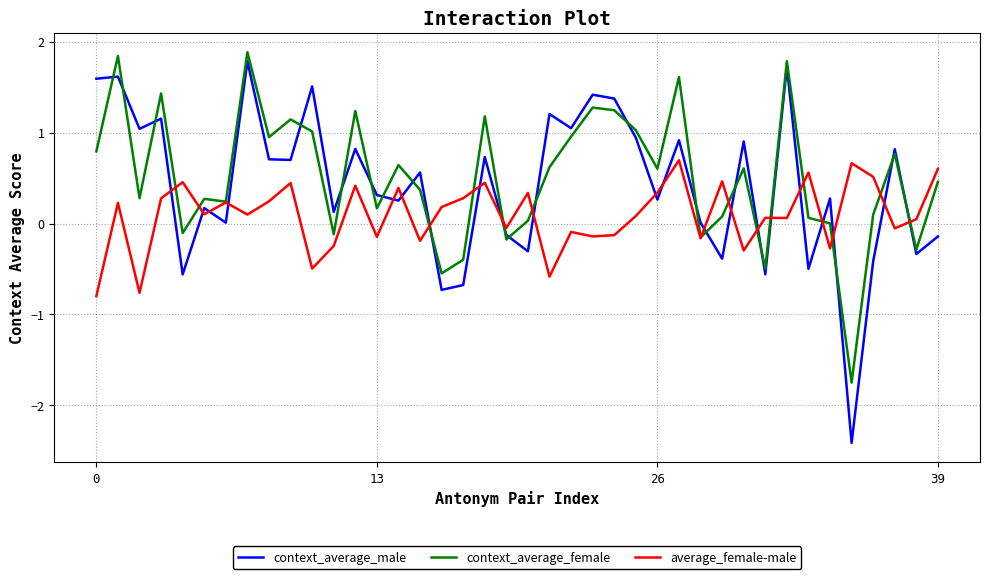

After their last crossing, which series has the higher values: average_female-male or context_average_male?

average_female-male